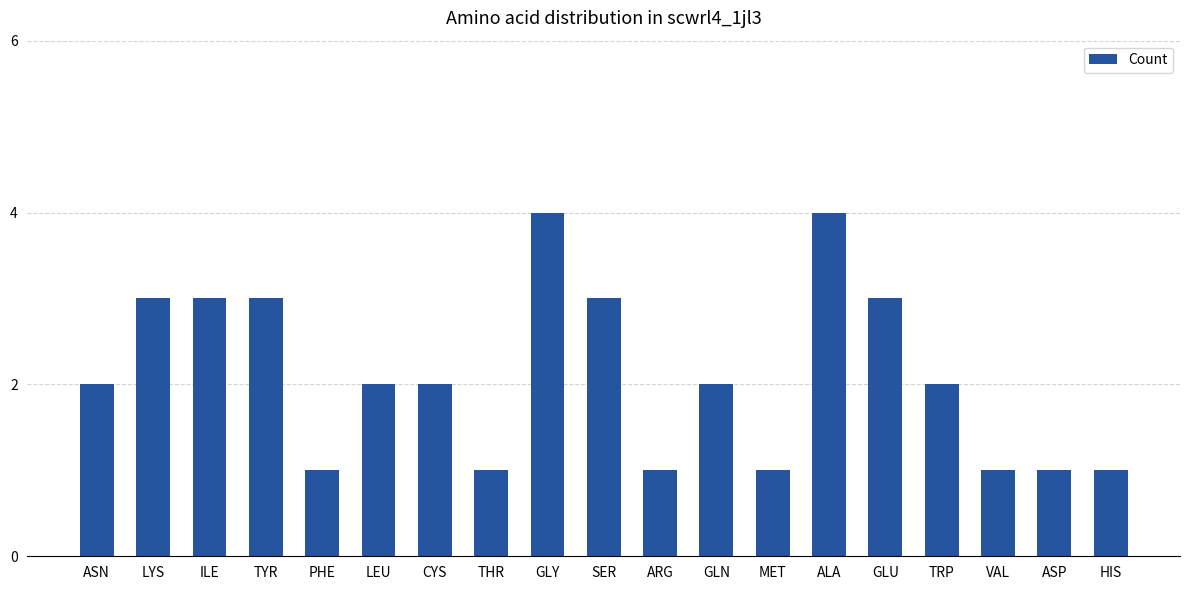

What is the label of the 17th bar from the left?

VAL